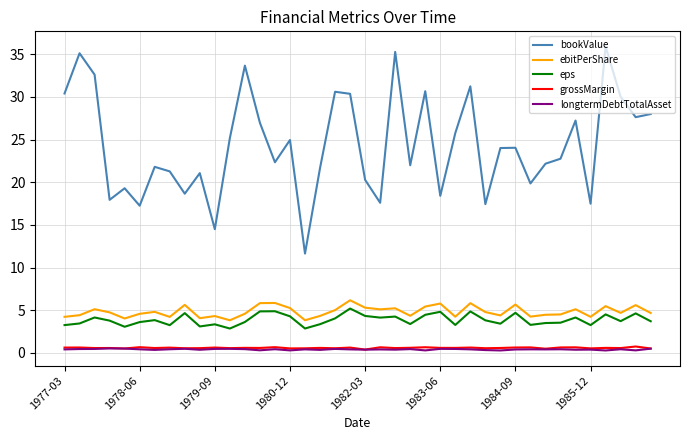

True or false: bookValue and ebitPerShare cross at least once.

False